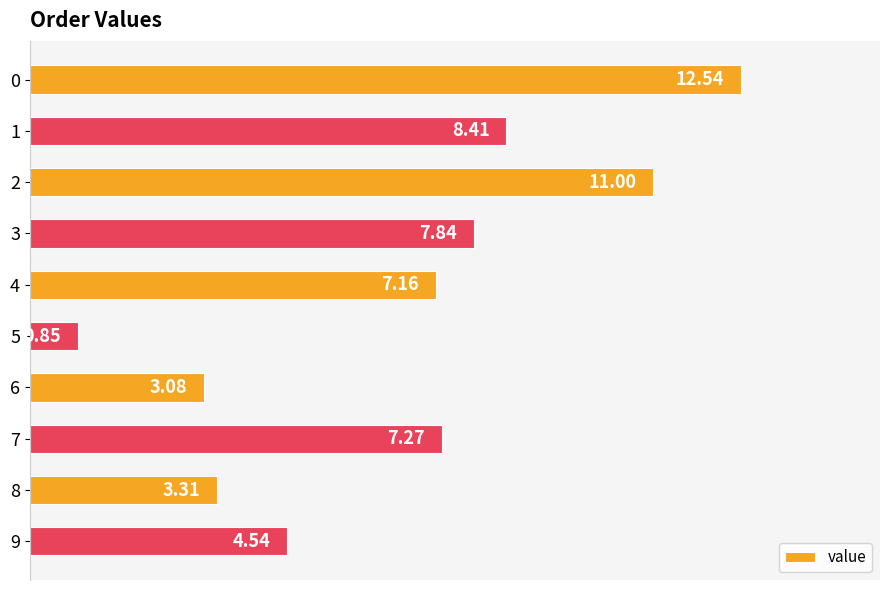

What is the ratio of the value at 2 to the value at 7?

1.5